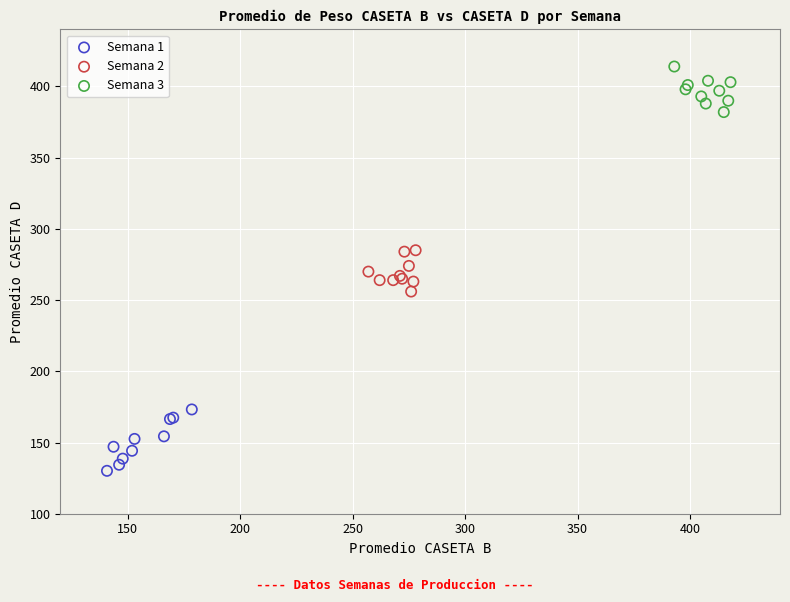

Which series reaches the minimum Y coordinate?

Semana 1